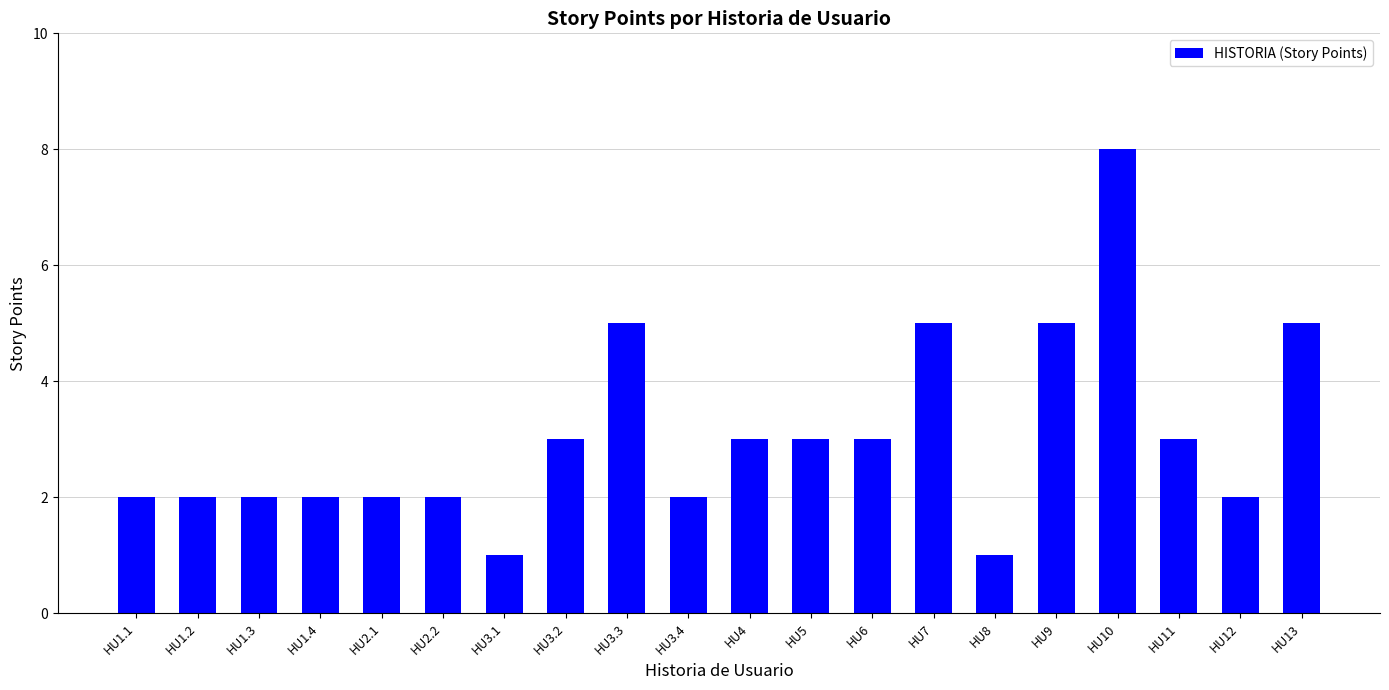

Count the number of data series in this chart.

1